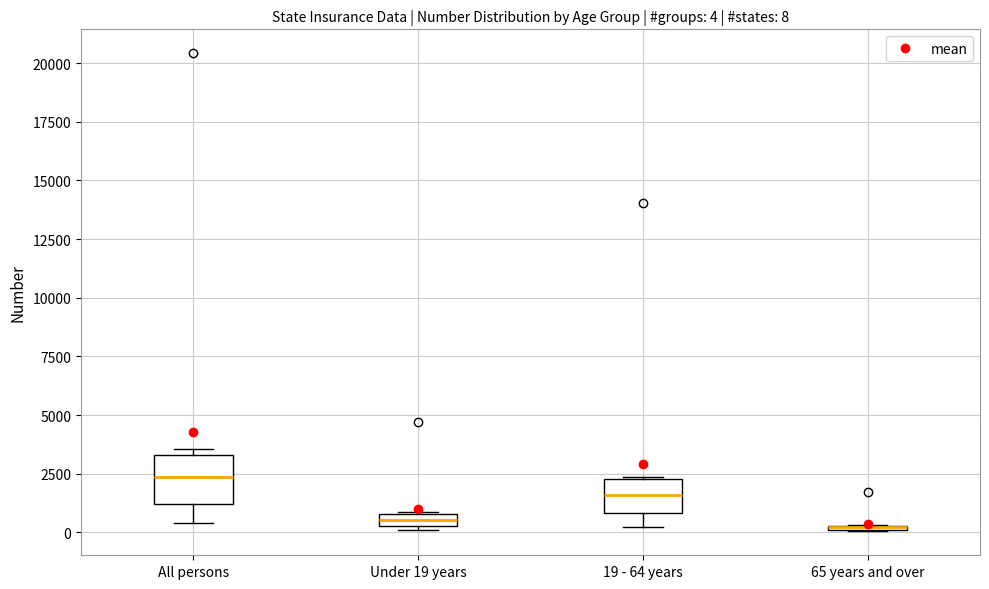

Comparing the boxes themselves (not the whiskers), which one is the tallest?

All persons